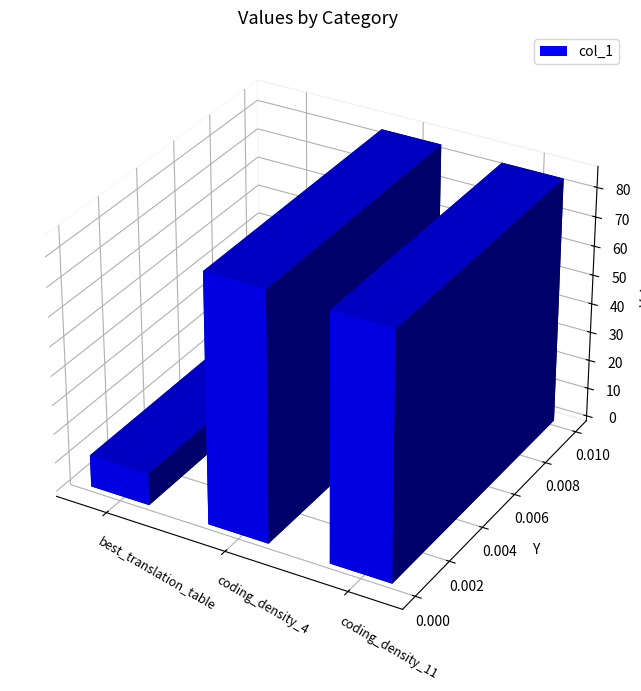

List the labels in order of value, largest first.

coding_density_4, coding_density_11, best_translation_table